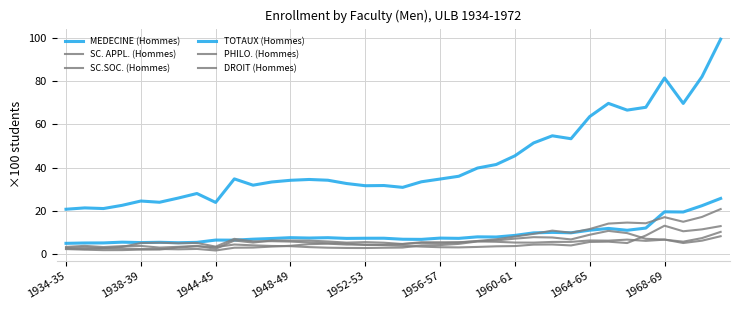

Is this an area chart (filled region under the line)?

No